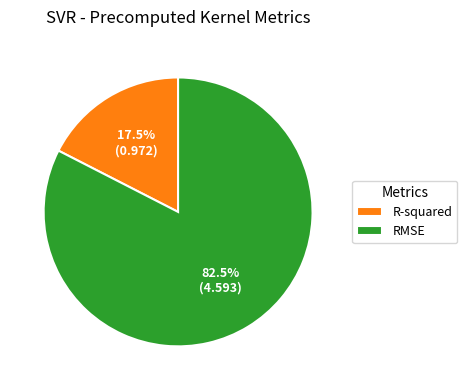

Between RMSE and R-squared, which is larger?

RMSE